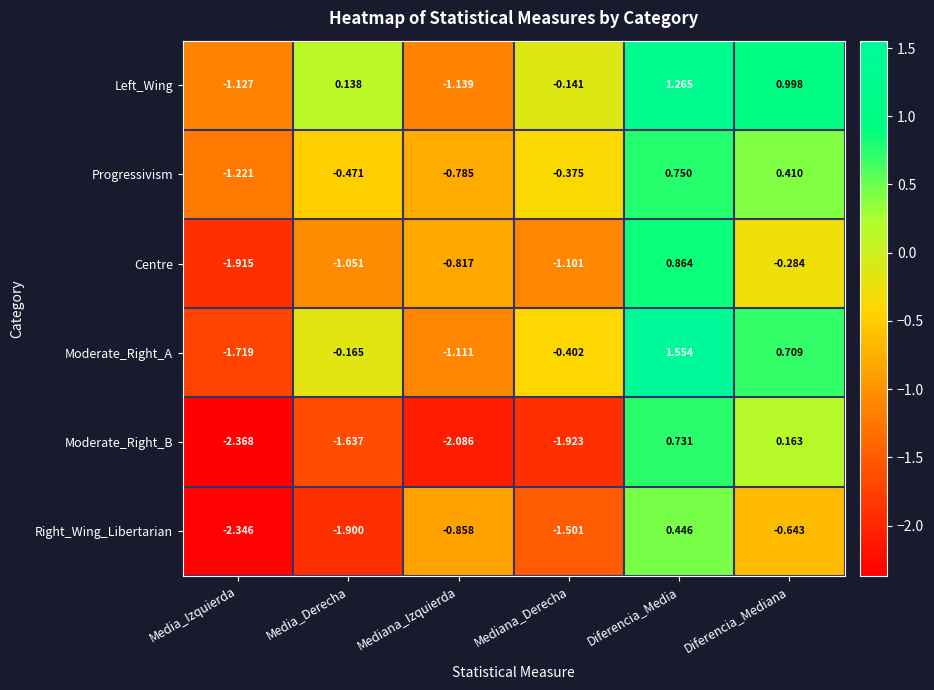

Between Media_Derecha and Mediana_Izquierda, which series saw the biggest shift?

Left_Wing